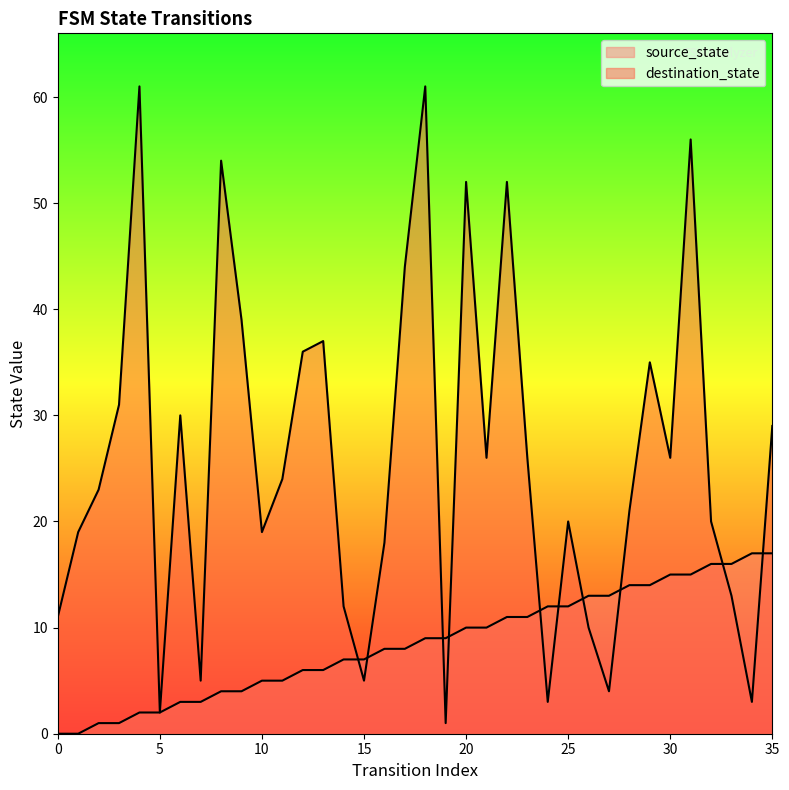

Which series has the largest range (max minus min)?

destination_state